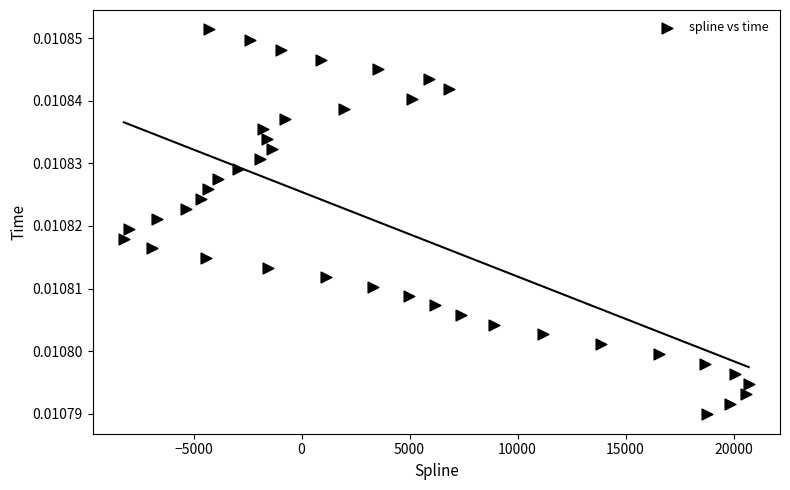

What is the range of X values (max minus min)?

28923.7